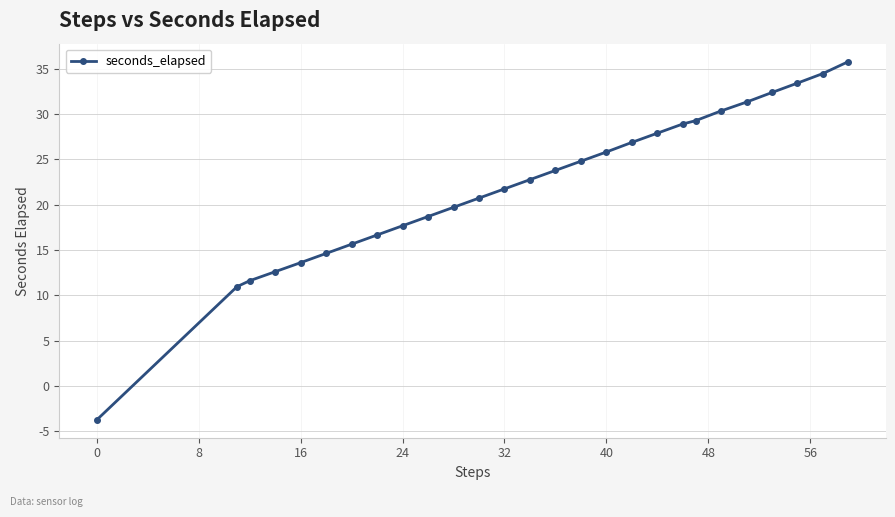

How many positive values are there?

26